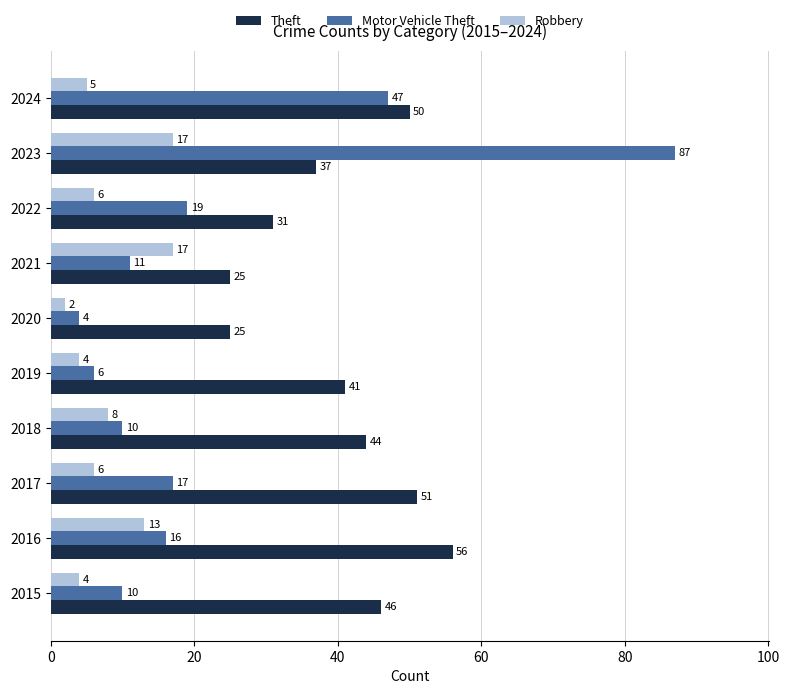

Which series has the largest total across all categories?

Theft